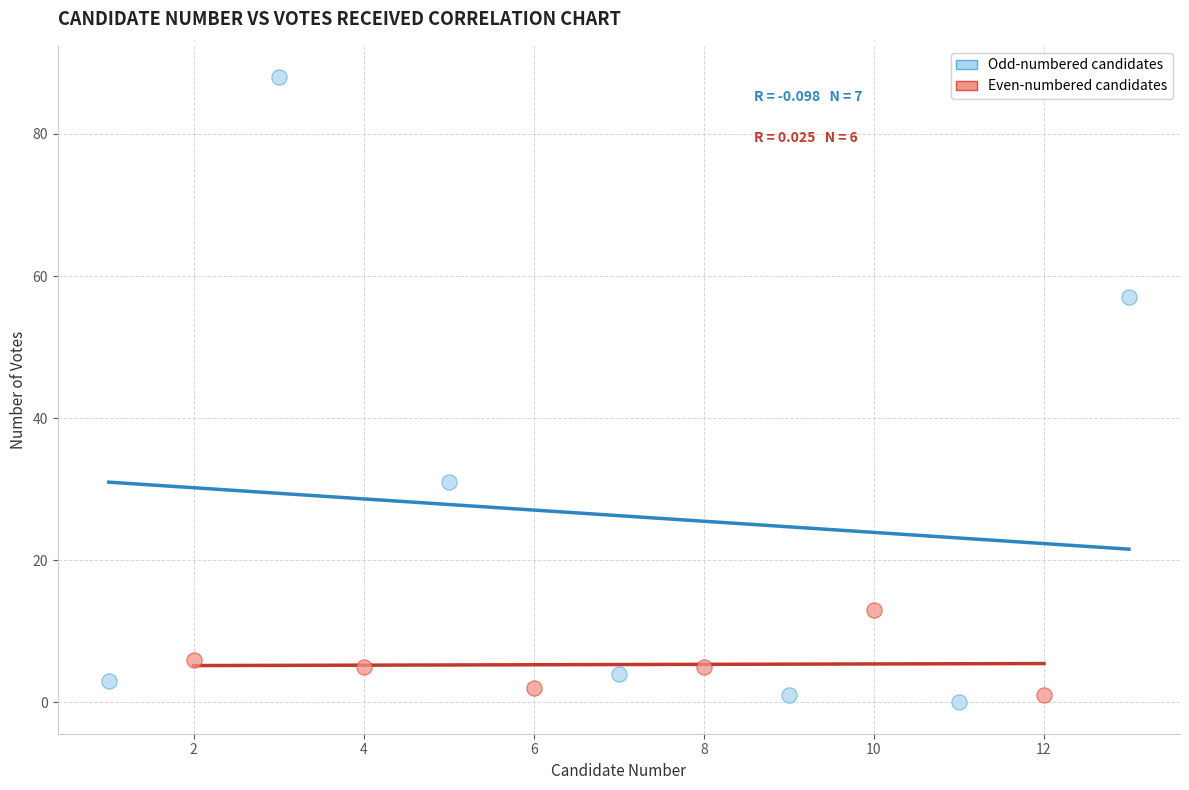

Which series contains the highest Y value?

Odd-numbered candidates